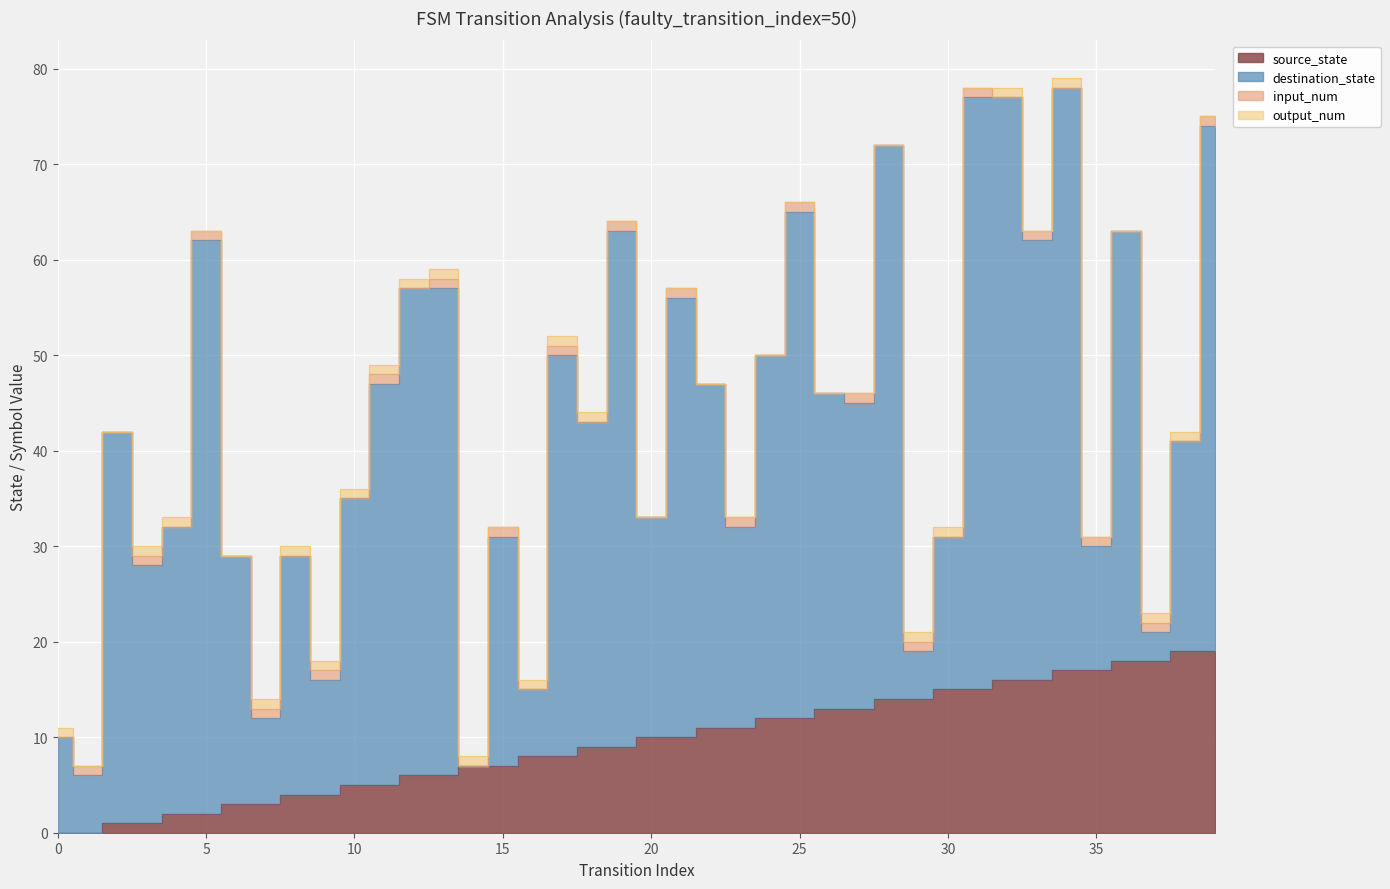

True or false: destination_state and source_state intersect in this chart.

True